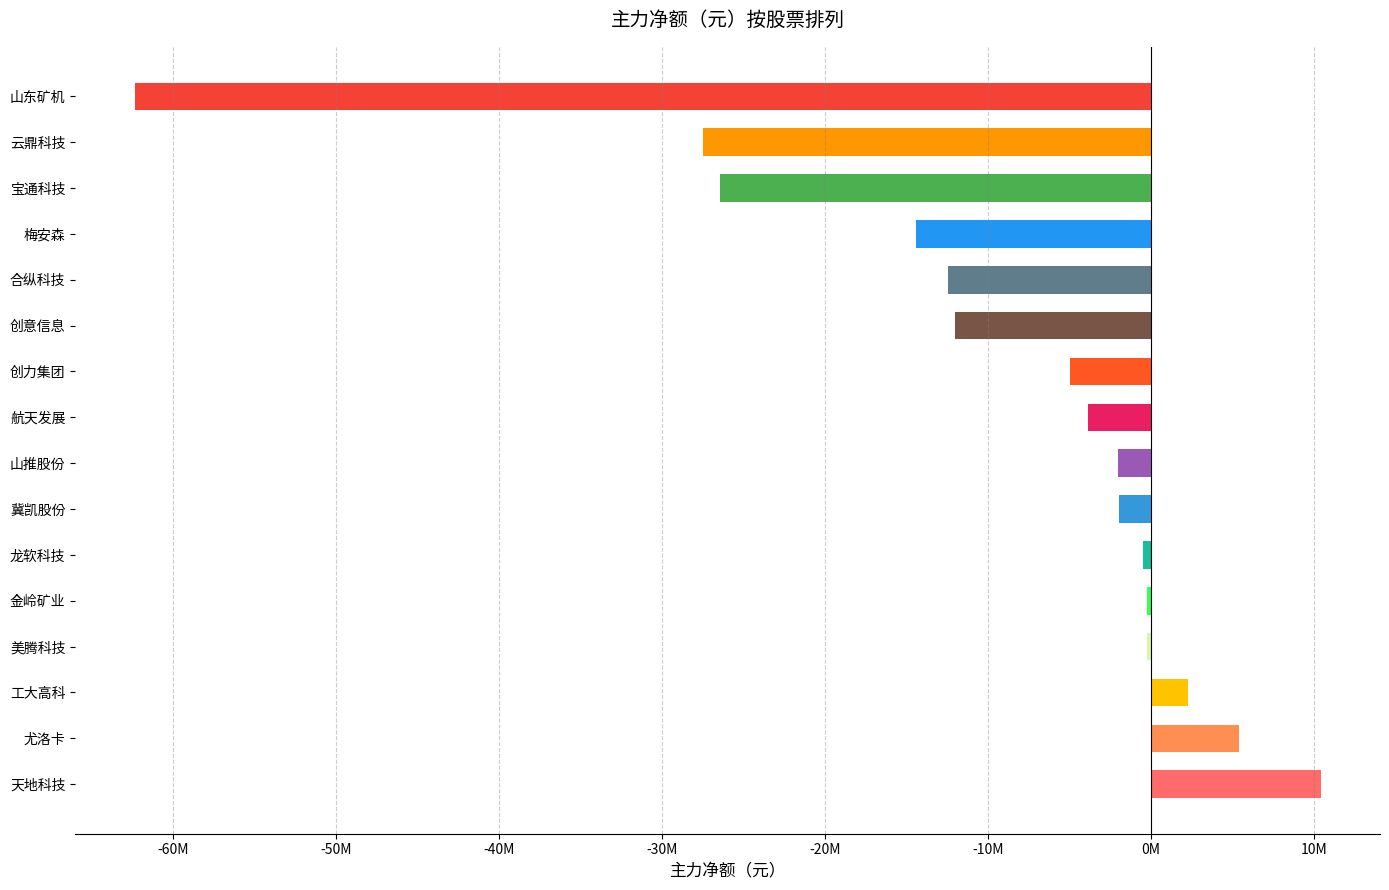

The value at 天地科技 is 10430869. True or false?

True